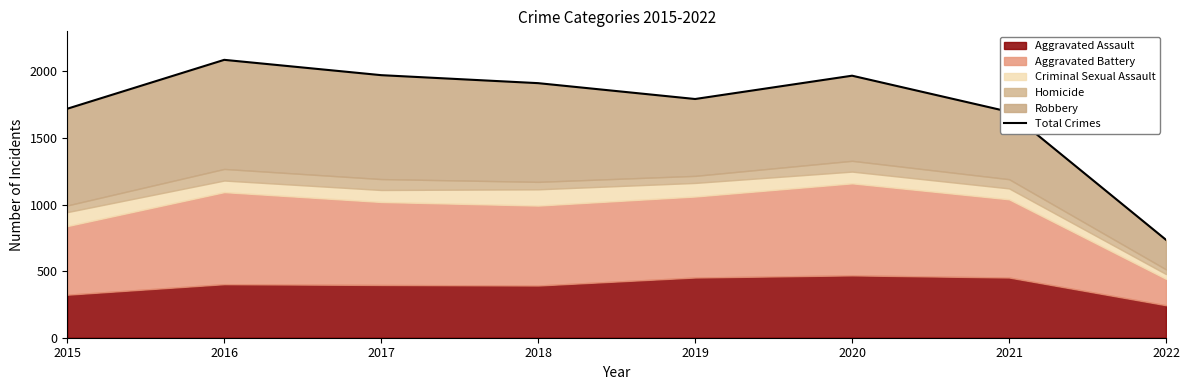

Reading right to left, extract all data points from this chart.

735	1696	1967	1792	1911	1971	2086	1719